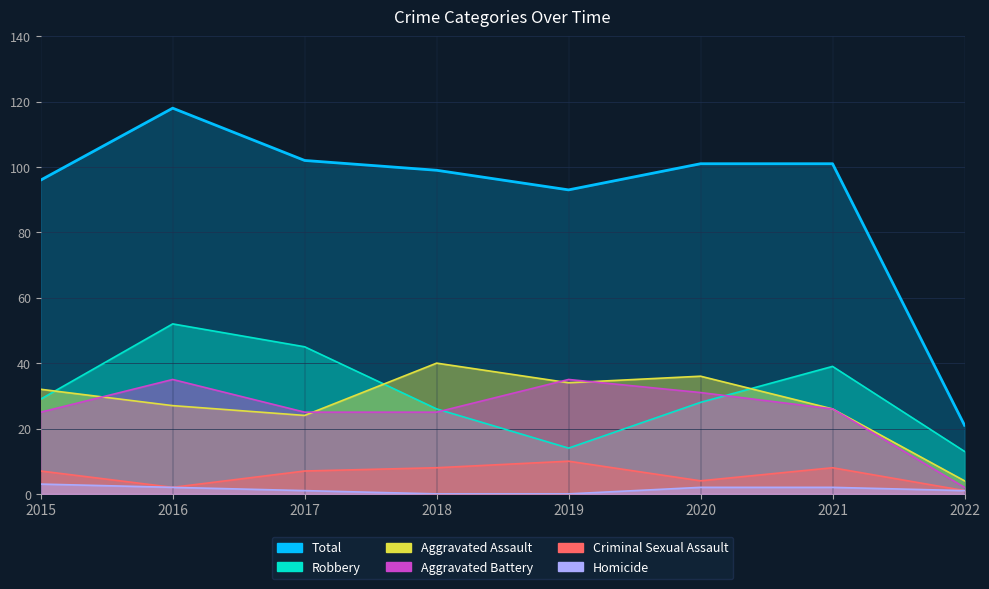

At how many categories does at least one series exceed 90?

7